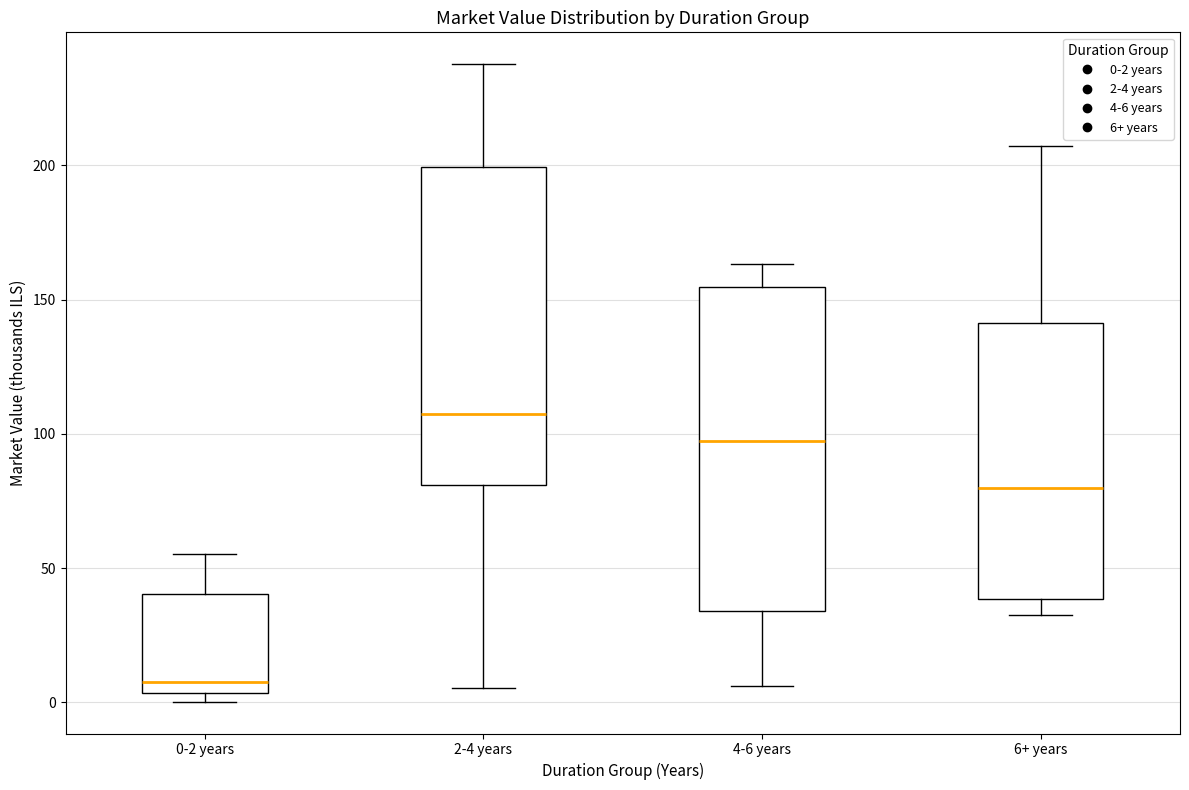

Where is the lower edge of the box for 0-2 years on the y-axis? The values are not printed on the chart, so give them approximately, as read against the axis.

5